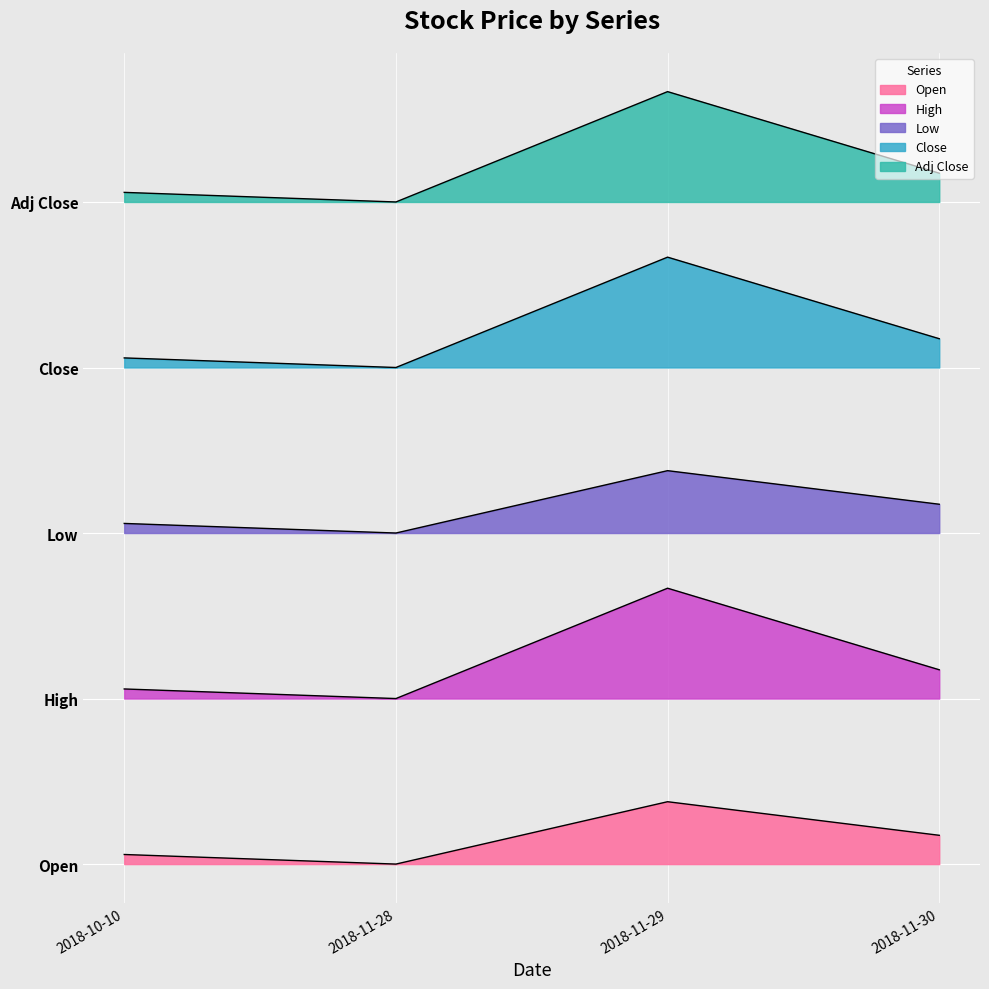

True or false: Low has a value of 23.4 at 2018-10-10.

False